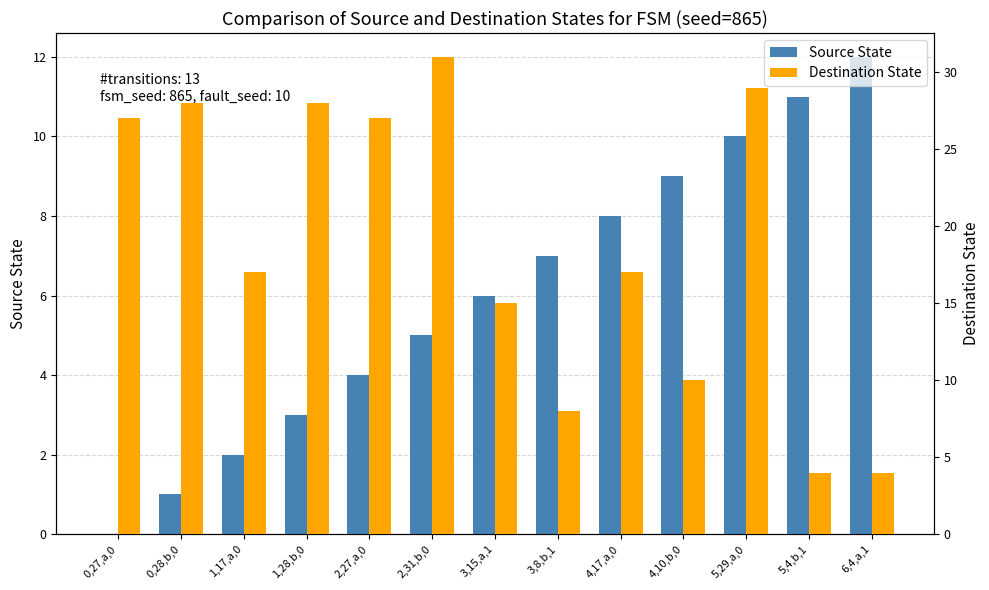

List the labels in order of Destination State value, smallest first.

5,4,b,1, 6,4,a,1, 3,8,b,1, 4,10,b,0, 3,15,a,1, 1,17,a,0, 4,17,a,0, 0,27,a,0, 2,27,a,0, 0,28,b,0, 1,28,b,0, 5,29,a,0, 2,31,b,0